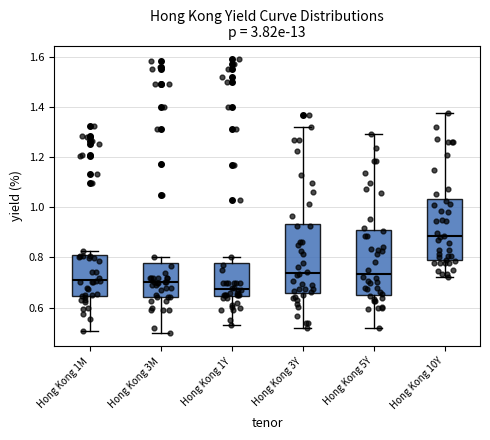

Reading left to right, transcribe this box plot: for each box, give where its median line is, the range the box spans, and where its two whiskers end, as read against the y-axis. The values are not printed on the chart, so give them approximately, as read against the axis.

Hong Kong 1M: median 0.72, box 0.64 to 0.82, whiskers 0.50 to 0.82 (just above the box's upper edge)
Hong Kong 3M: median 0.70, box 0.64 to 0.78, whiskers 0.50 to 0.80
Hong Kong 1Y: median 0.68, box 0.64 to 0.78, whiskers 0.54 to 0.80
Hong Kong 3Y: median 0.74, box 0.66 to 0.94, whiskers 0.52 to 1.32
Hong Kong 5Y: median 0.74, box 0.66 to 0.90, whiskers 0.52 to 1.30
Hong Kong 10Y: median 0.88, box 0.78 to 1.04, whiskers 0.72 to 1.38